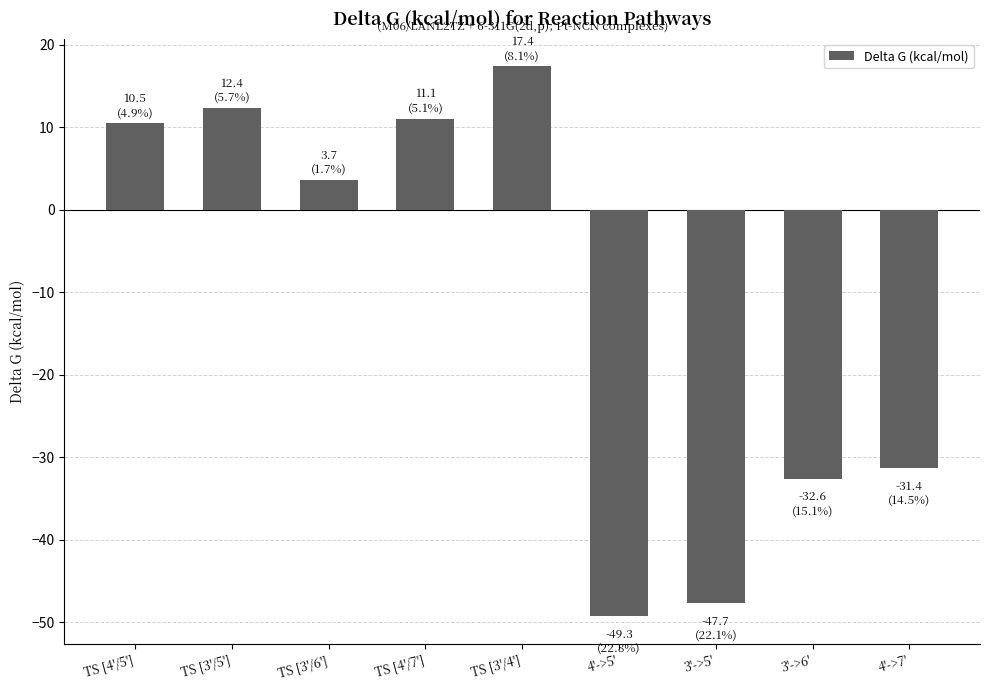

Which category has the highest value across all series?

TS [3'/4']